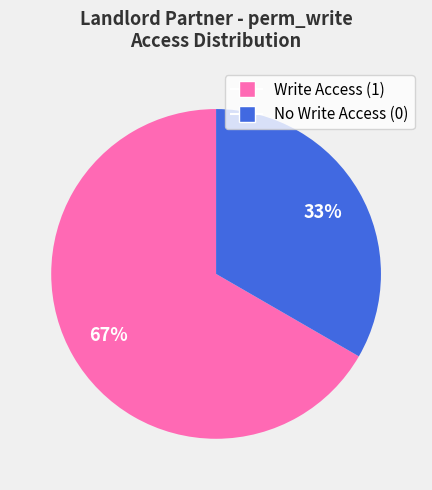

The No Write Access (0) slice represents 33% of the pie. True or false?

True